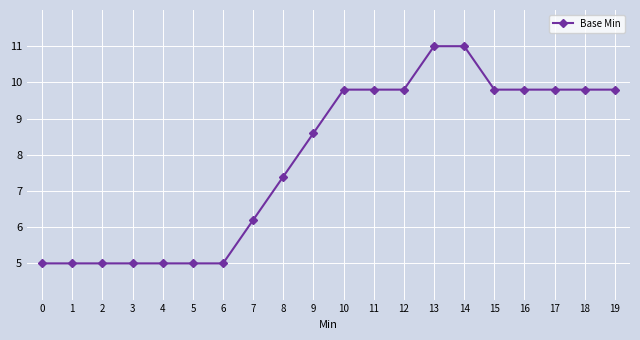

How many data points are above 9?

10